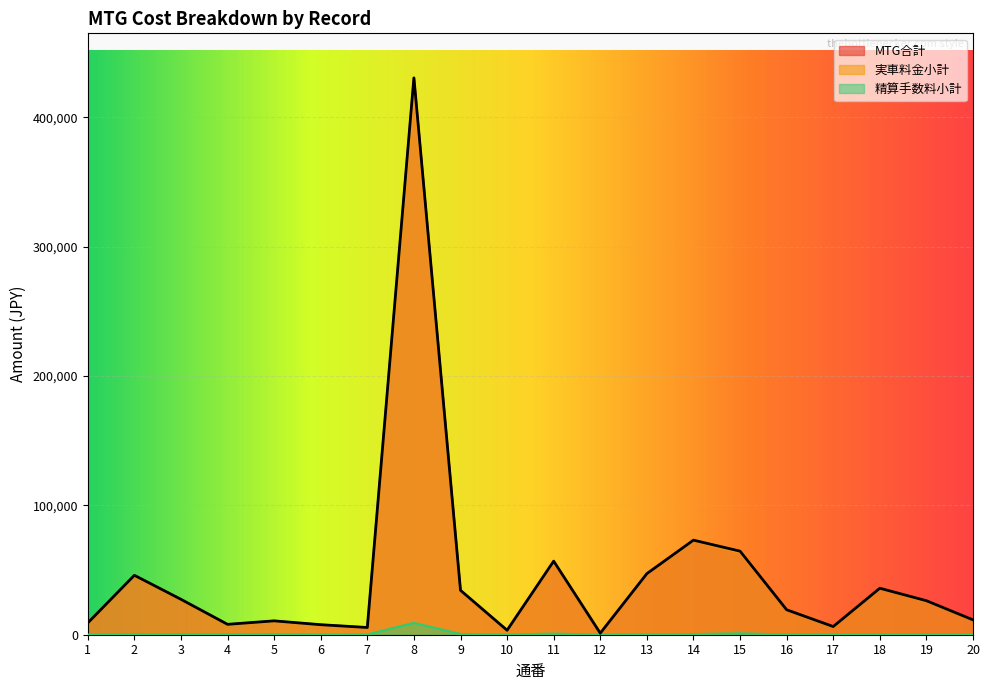

How many interior local peaks does the MTG合計 series have?

6